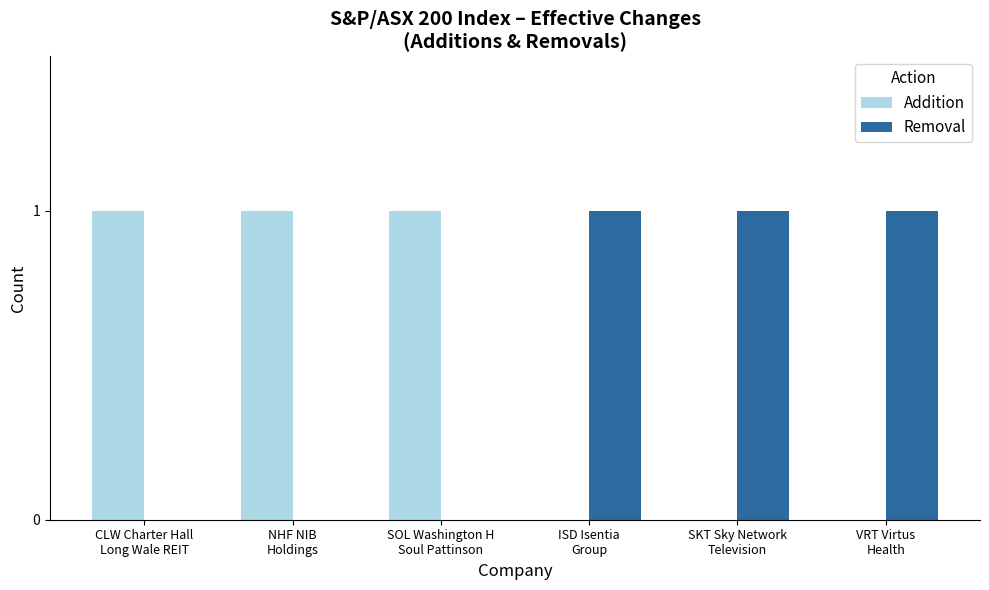

How many categories are shown in the chart?

6